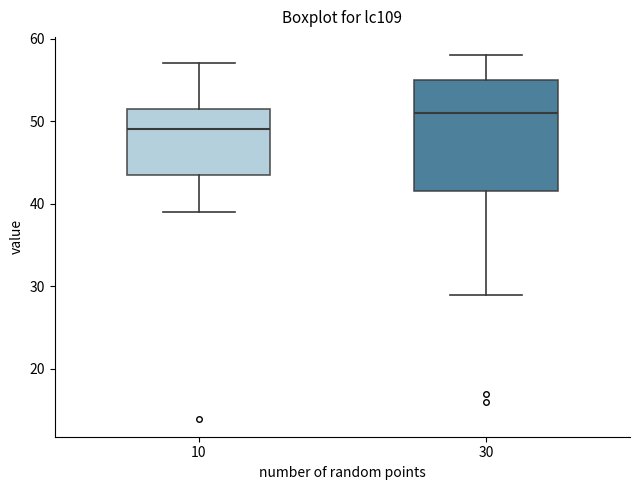

Which box's median line is the lowest?

10